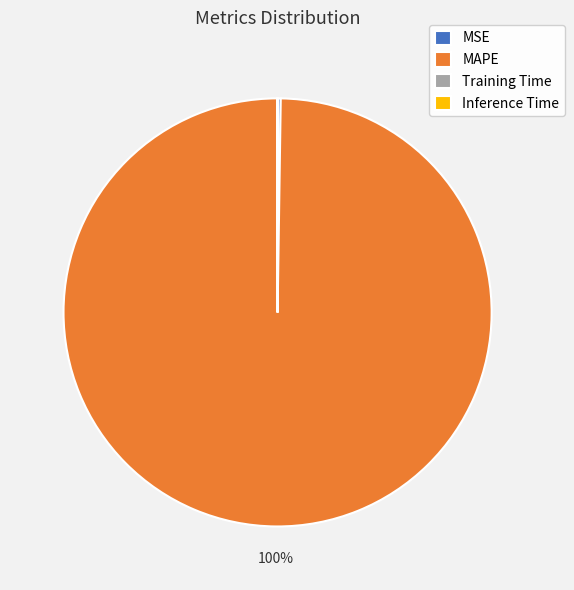

Is it true that MAPE is 100% of the pie?

True